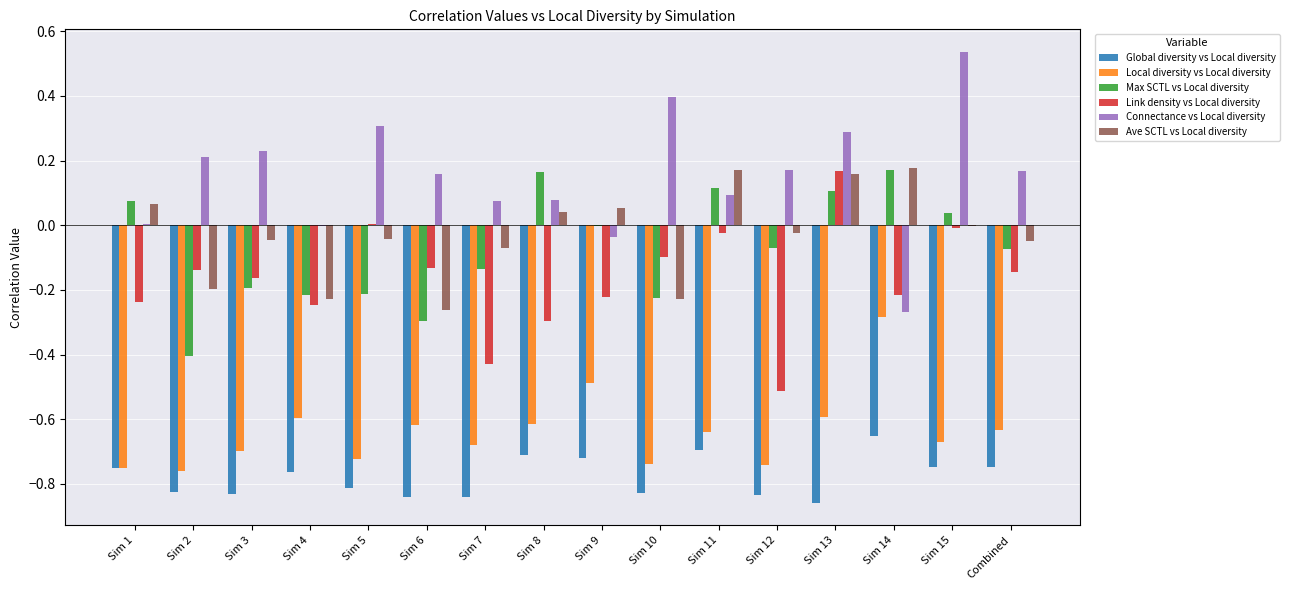

How many groups of bars are there?

16